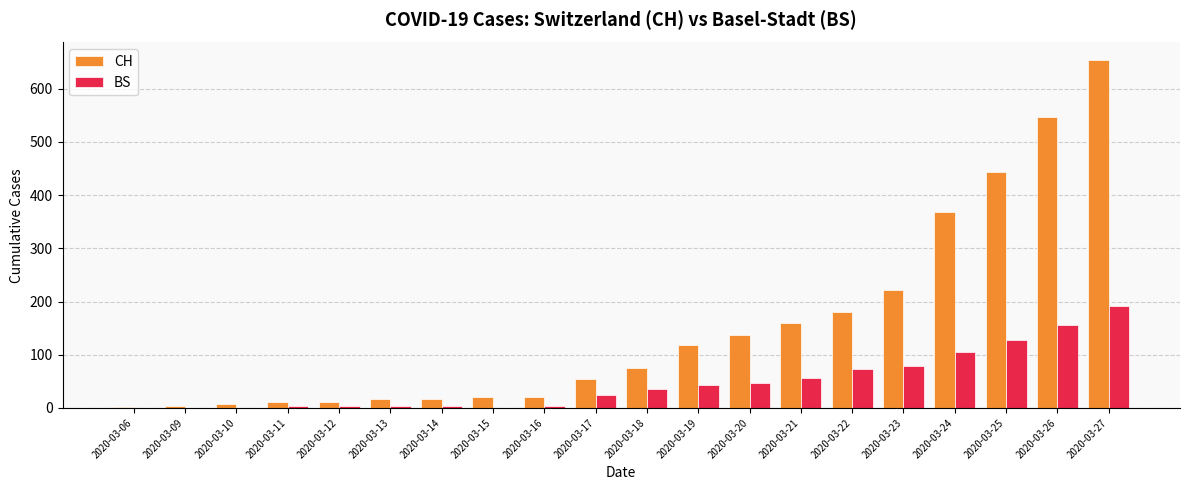

Read the BS value at 2020-03-23.

78